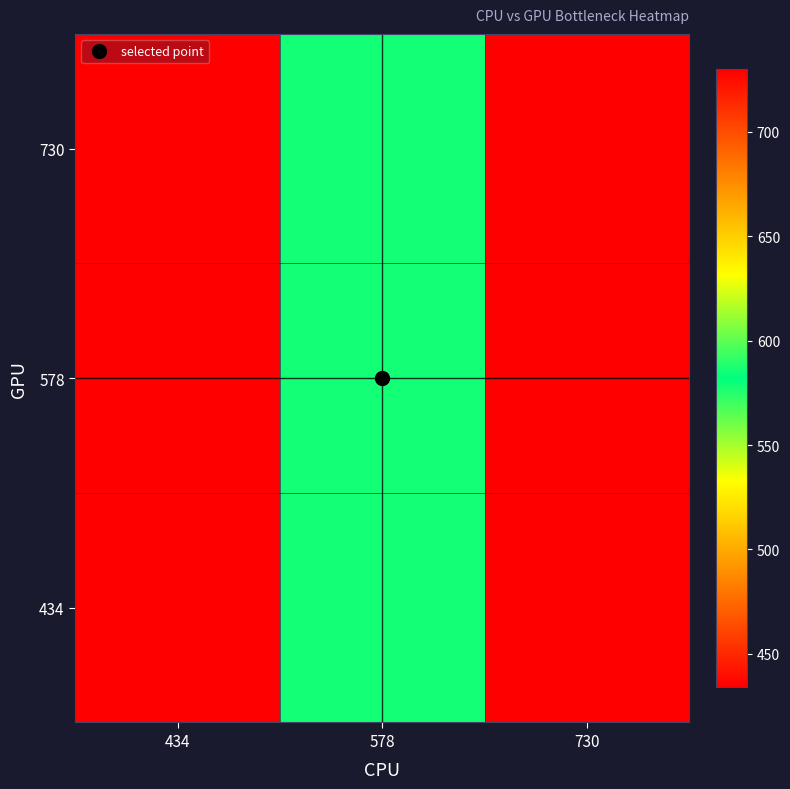

Which category has the highest value across all series?

730